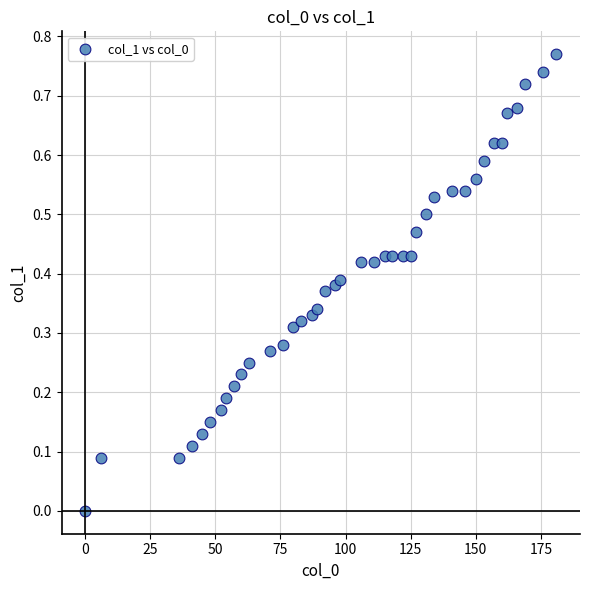

How many points are shown in the scatter plot?

40